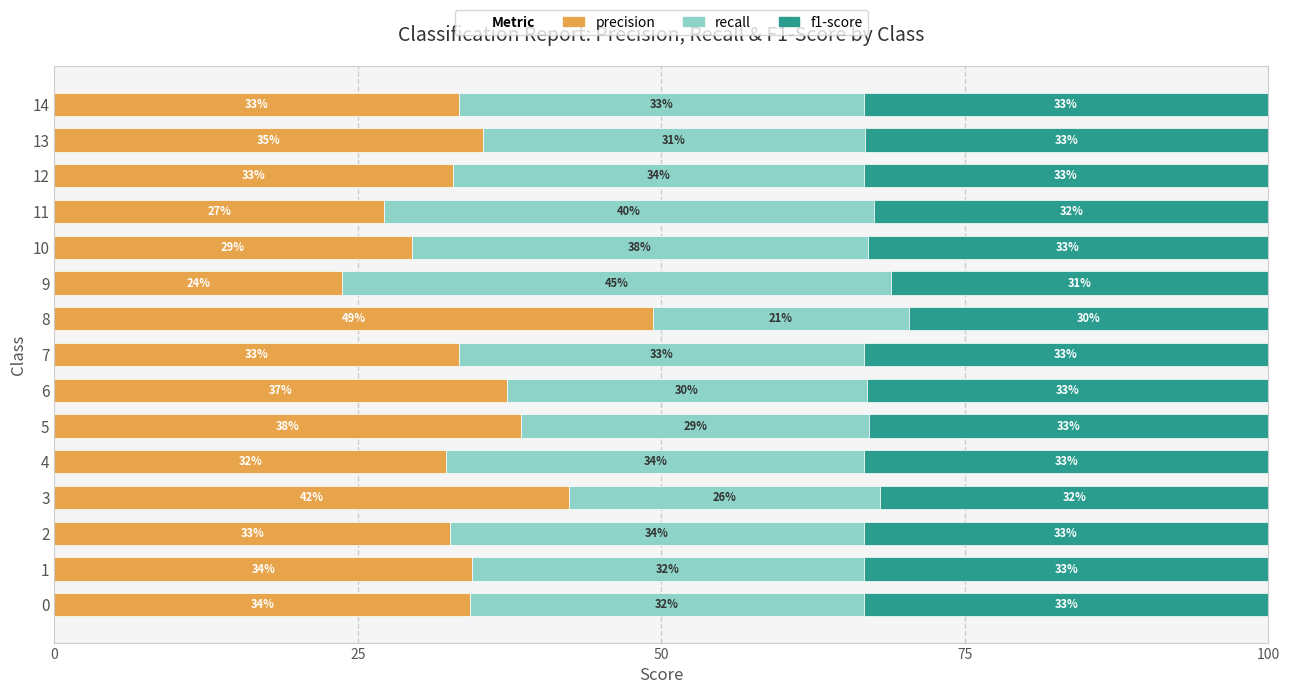

What is the lowest value of the precision series?

23.7